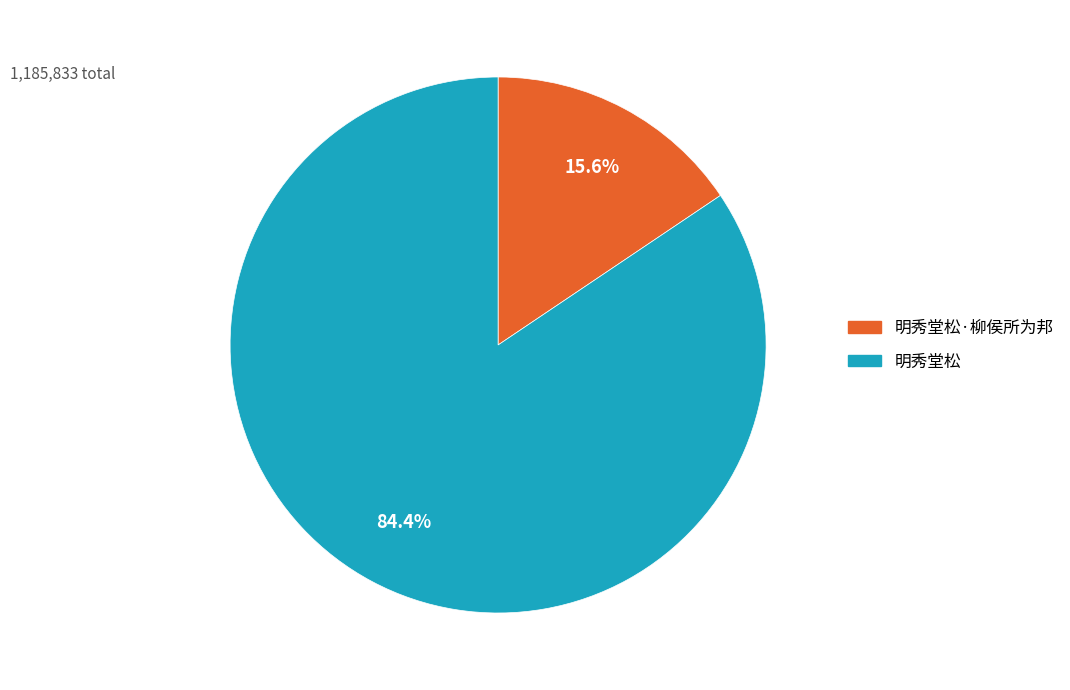

Does any single category account for the majority?

Yes